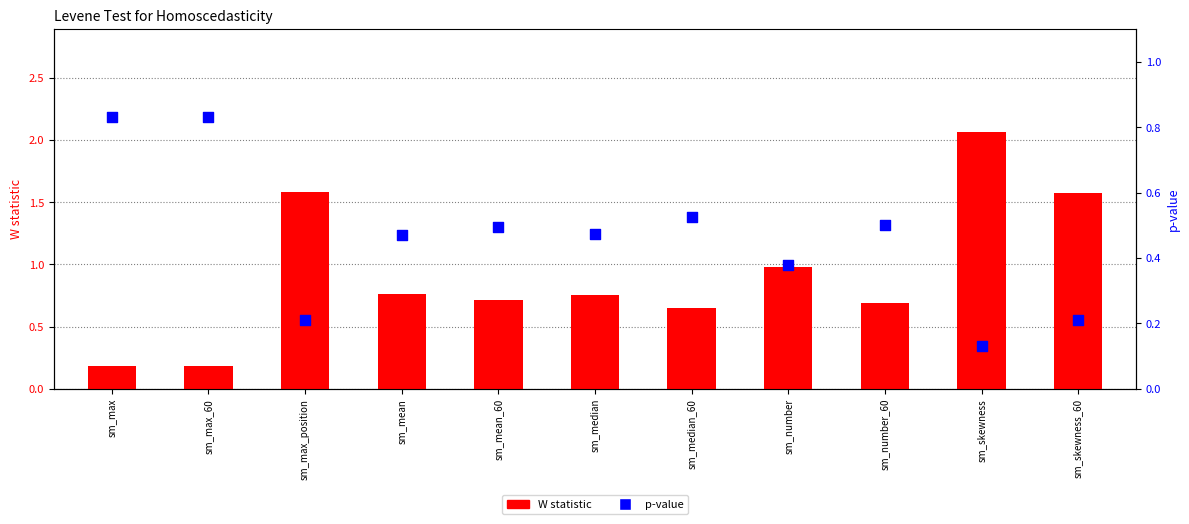

At which category is the sum across all series the highest?

sm_skewness